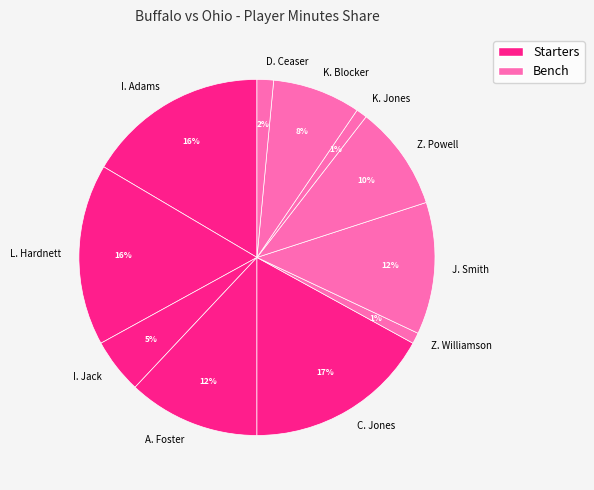

Do D. Ceaser and K. Blocker together represent more than half of the pie?

No